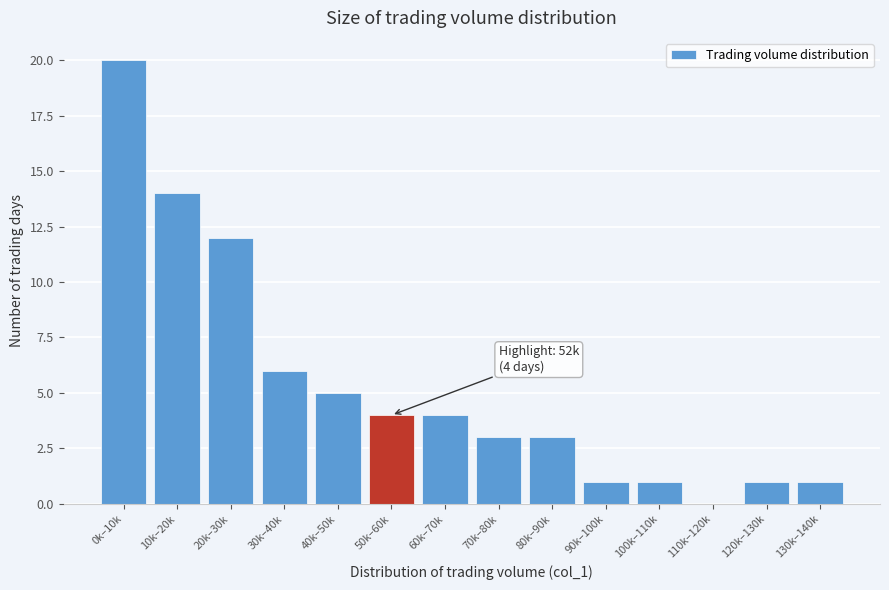

Reading left to right, list all the values displayed in this chart.

0k–10k=20	10k–20k=14	20k–30k=12	30k–40k=6	40k–50k=5	50k–60k=4	60k–70k=4	70k–80k=3	80k–90k=3	90k–100k=1	100k–110k=1	110k–120k=0	120k–130k=1	130k–140k=1